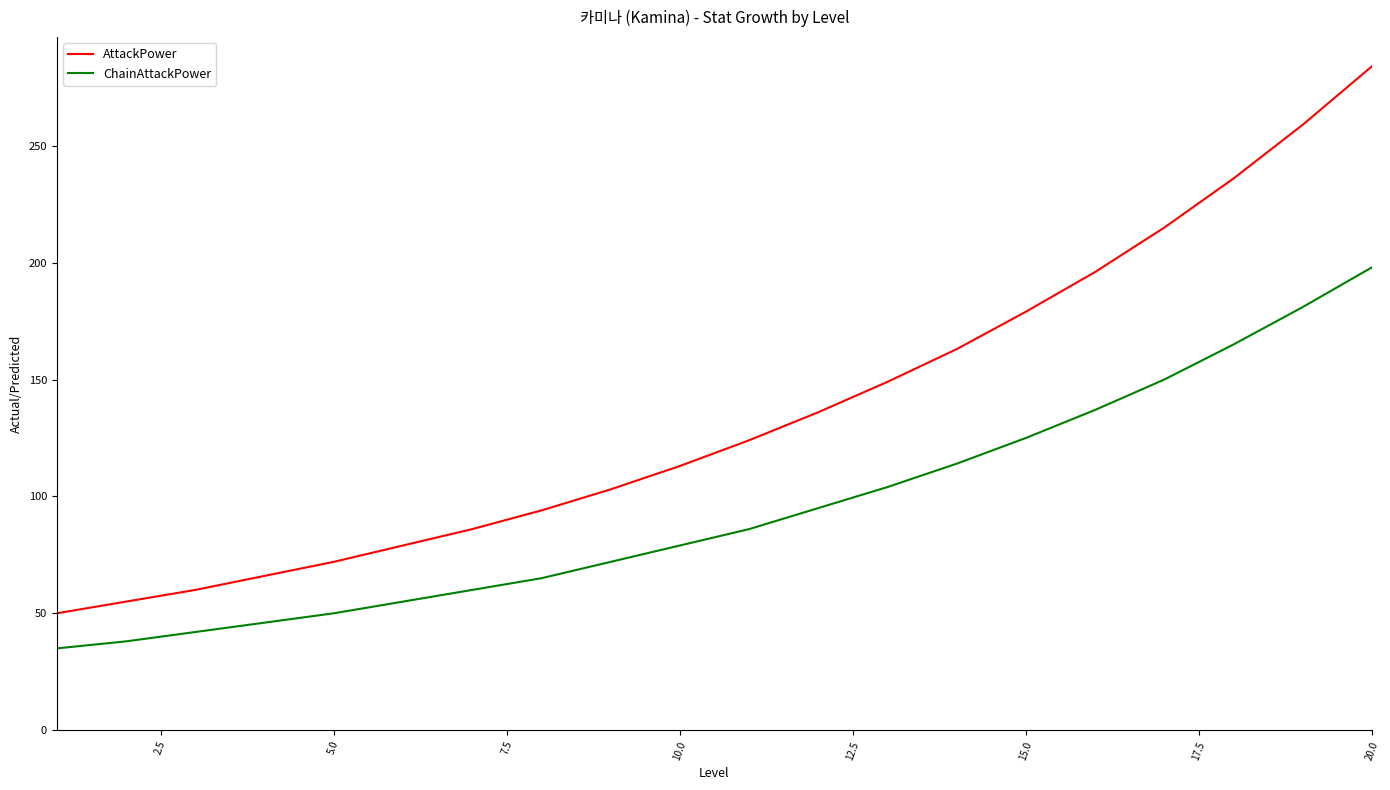

Rank the series by their average value, from highest to lowest.

AttackPower, ChainAttackPower